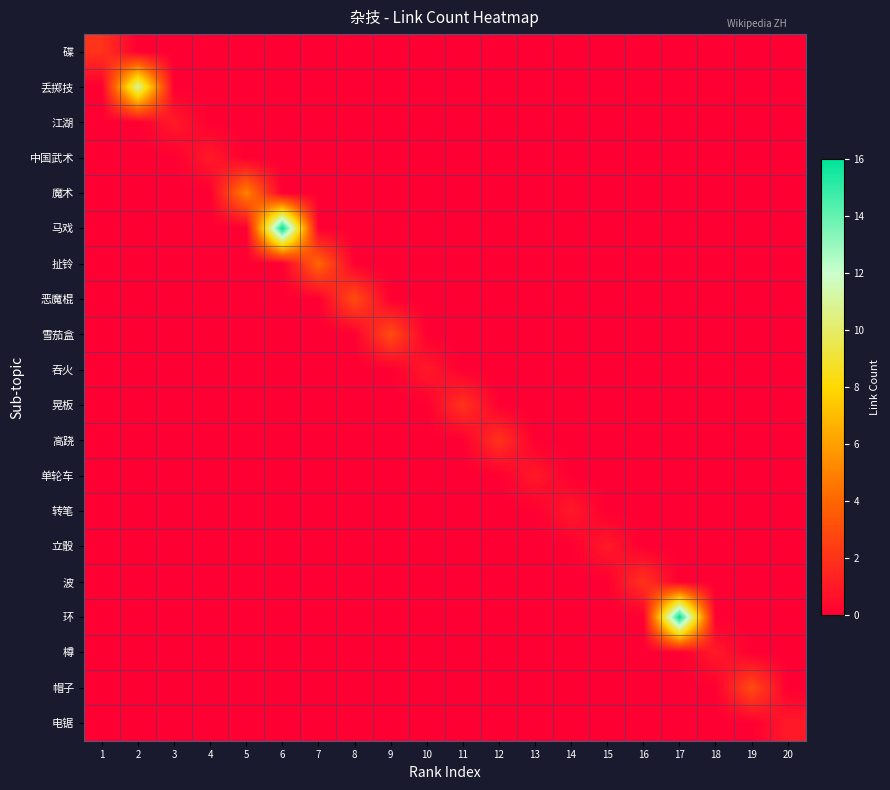

At which category is the sum across all series the highest?

6